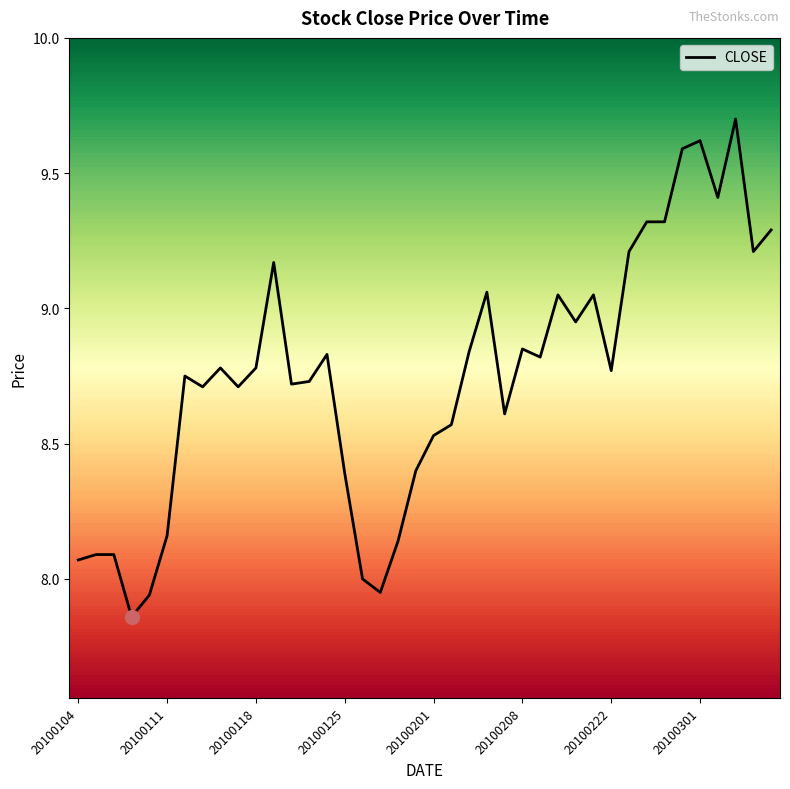

What is the maximum value shown in the chart?

9.7